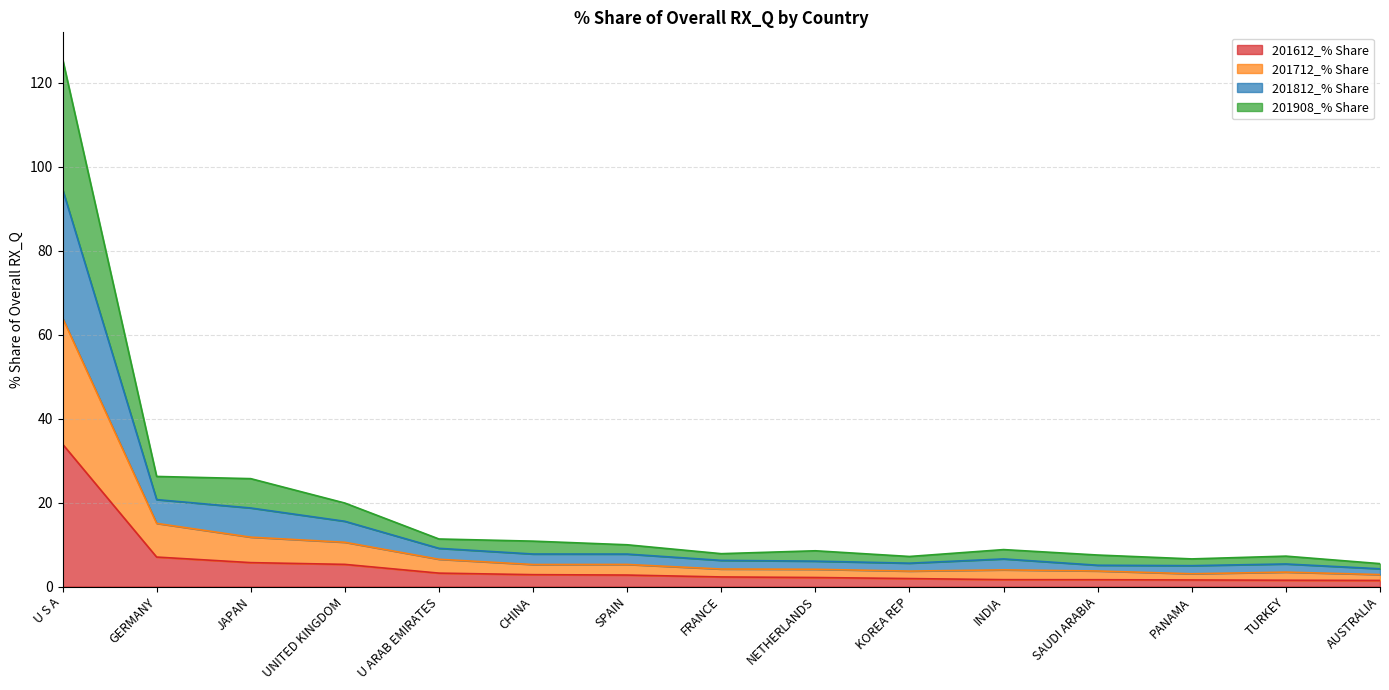

Is it true that 201612_% Share equals 2.8 at CHINA?

True